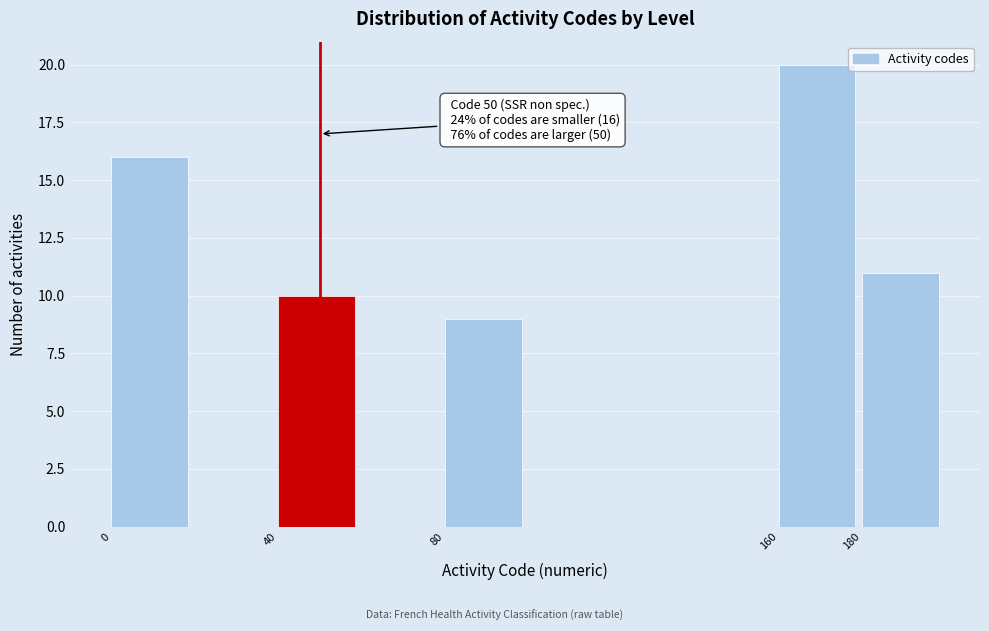

Over which range of the x-axis is the bar tallest?

160 to 180